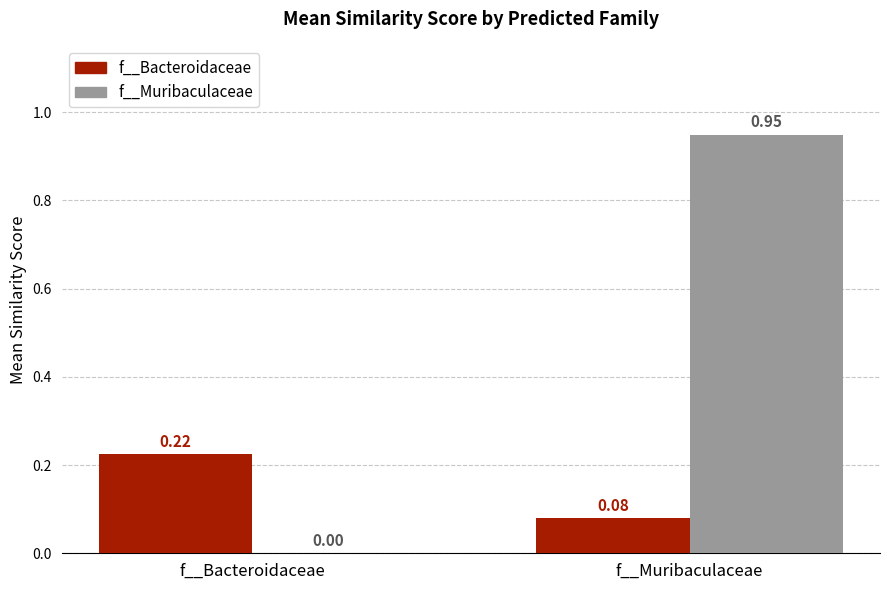

At which label does f__Bacteroidaceae reach its peak?

f__Bacteroidaceae